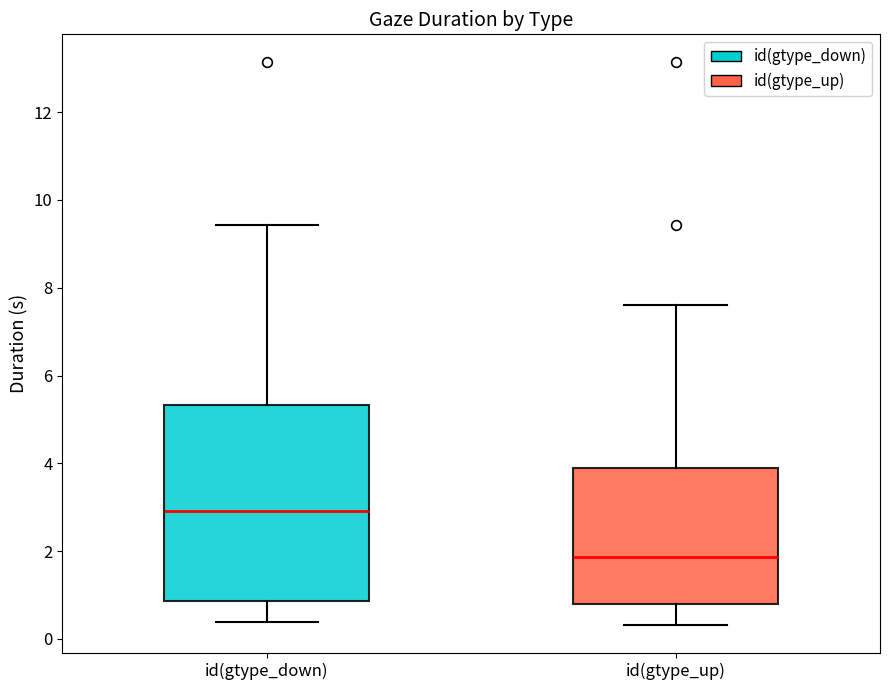

Which box's median line is the highest?

id(gtype_down)